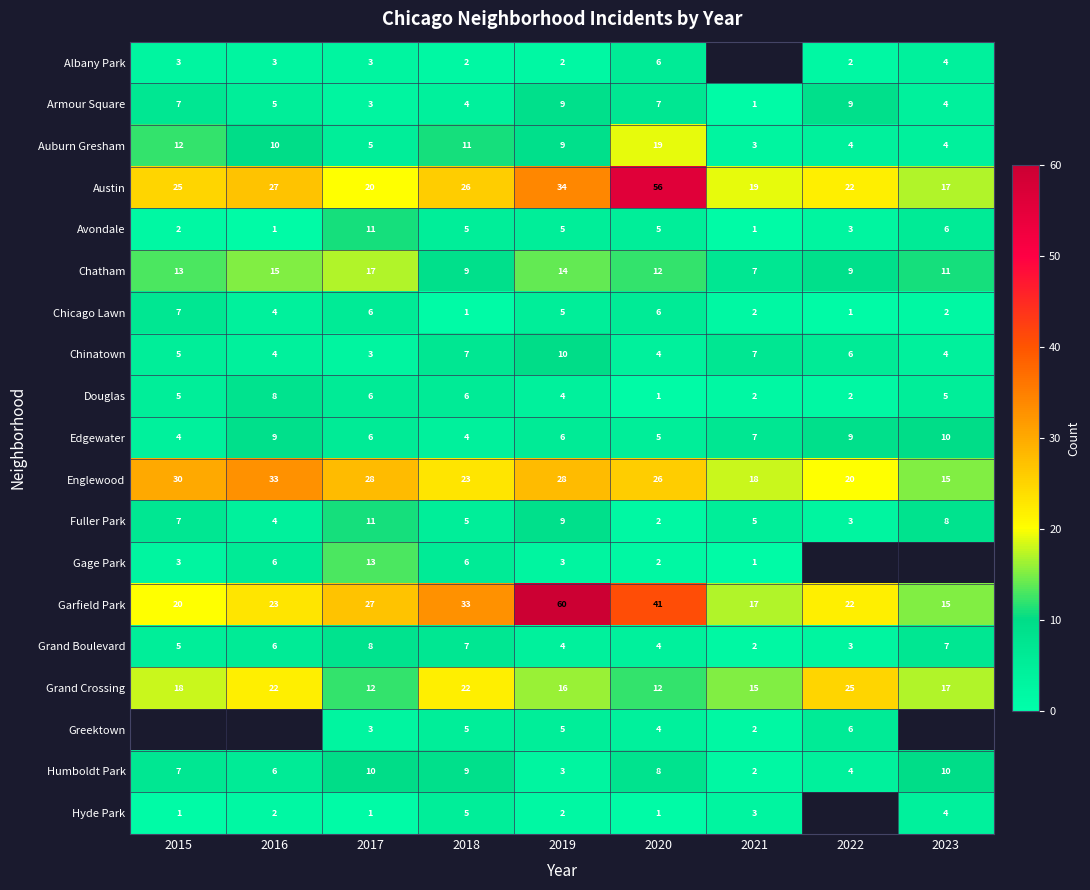

Is it true that Chatham equals 7 at 2021?

True